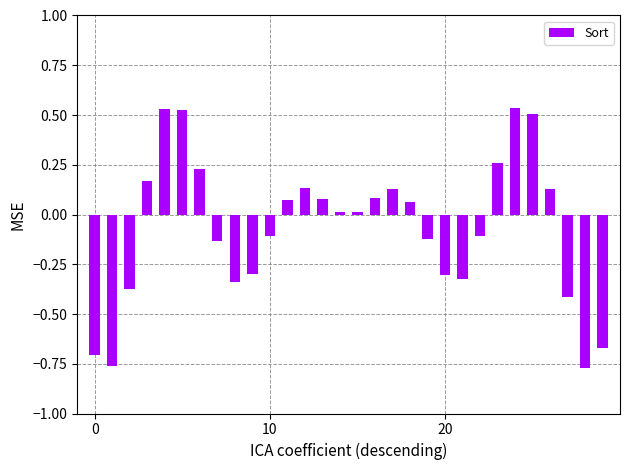

What is the difference between the maximum and minimum values?

1.3